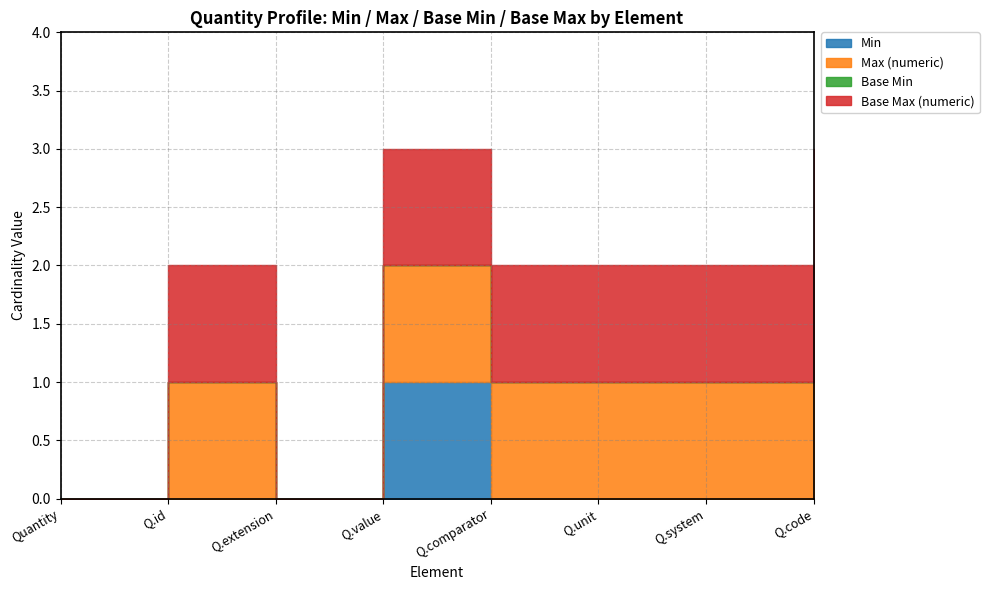

Which has a higher value, Quantity.code or Quantity.comparator?

Quantity.code